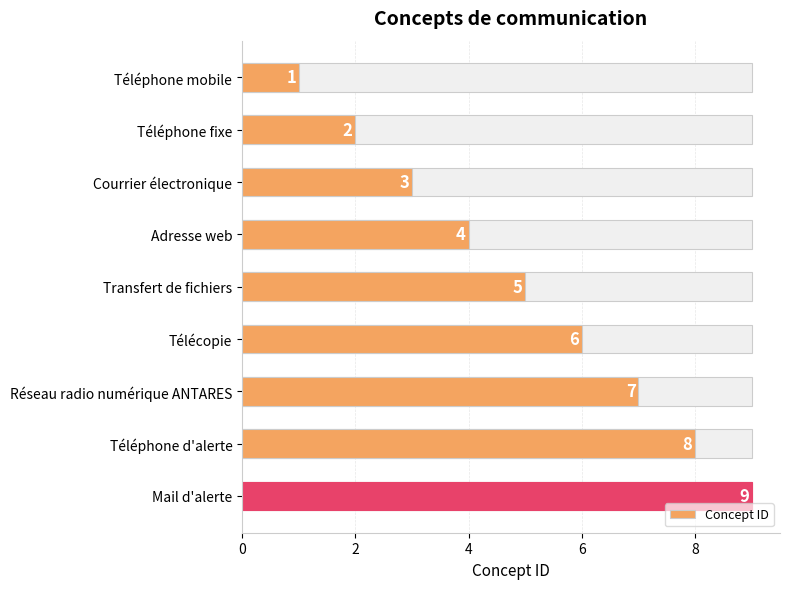

Are the bars horizontal?

Yes